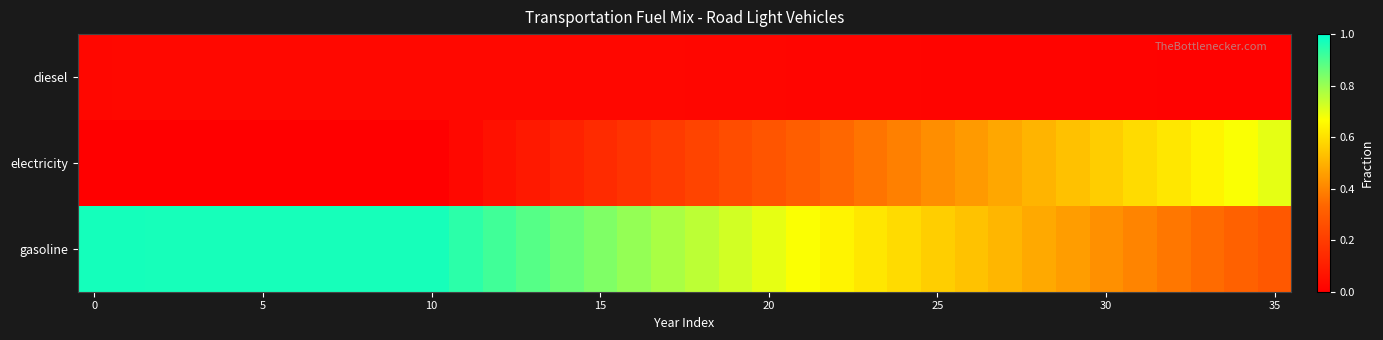

How many categories are shown in the chart?

36